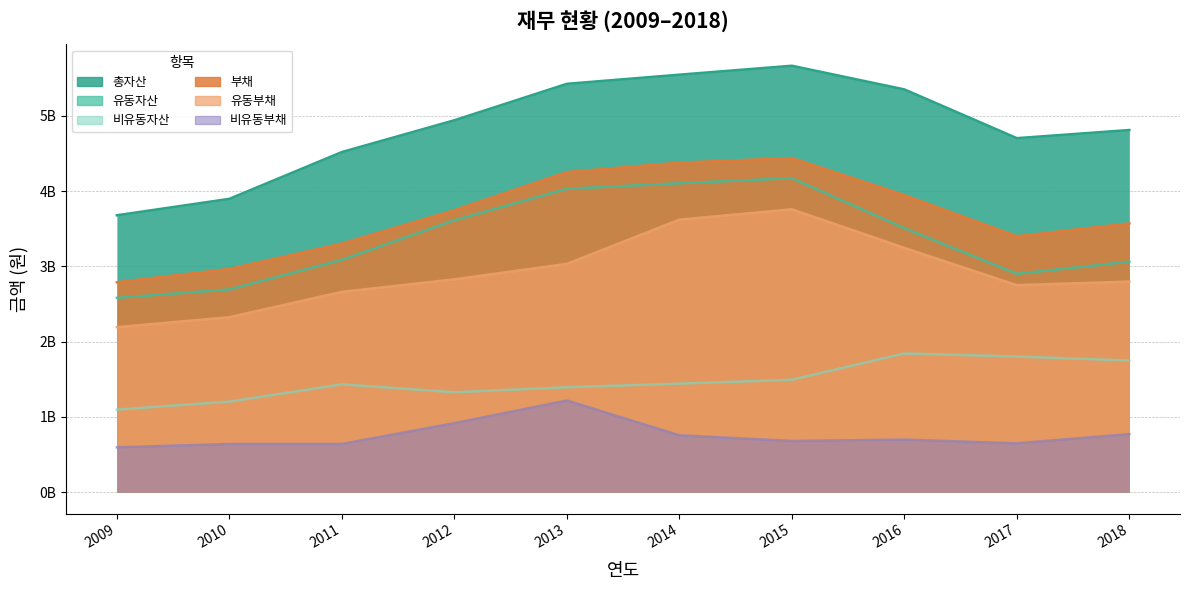

How many lines are shown in the chart?

6